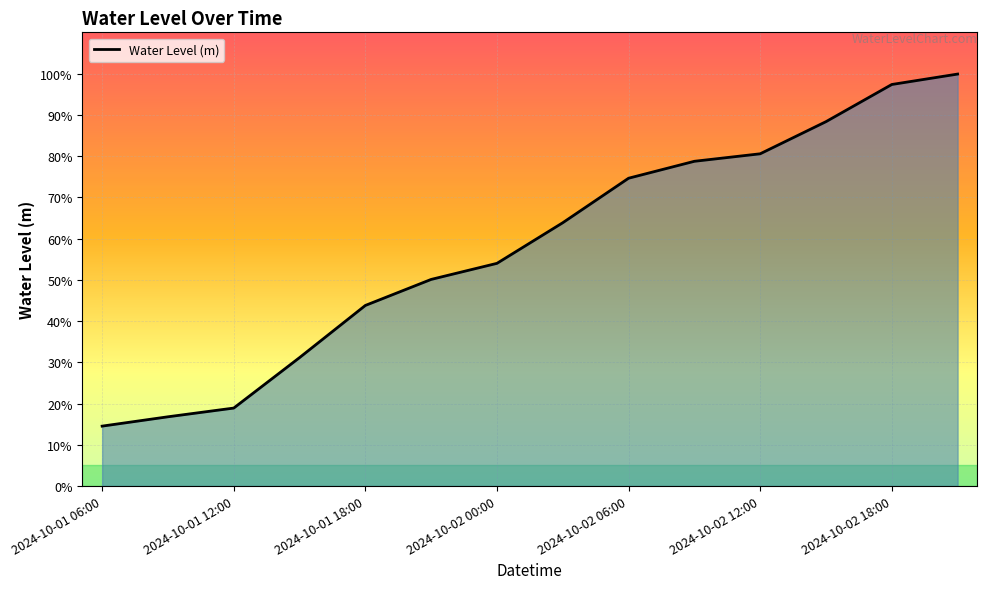

What is the smallest value displayed?

0.1